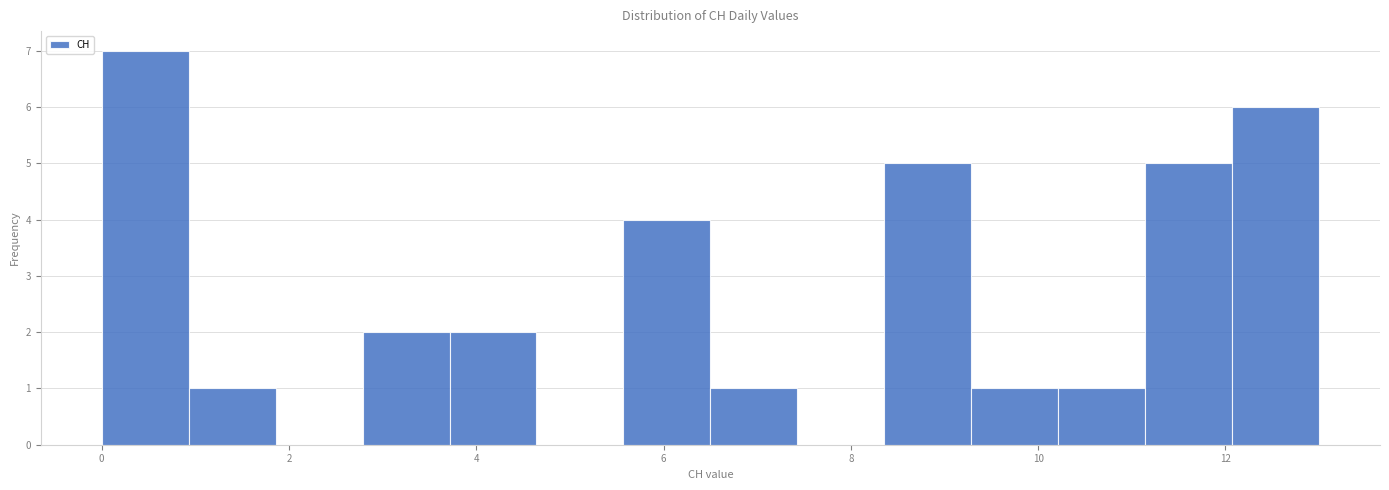

Reading left to right, transcribe this chart: for each bar, give the range it covers on the x-axis and its height. Neither the bar edges nor the heights are printed on the chart, so give them approximately, as read against the axes.

0.0 to 1.0: 7
1.0 to 1.8: 1
1.8 to 2.8: 0
2.8 to 3.8: 2
3.8 to 4.6: 2
4.6 to 5.6: 0
5.6 to 6.6: 4
6.6 to 7.4: 1
7.4 to 8.4: 0
8.4 to 9.2: 5
9.2 to 10.2: 1
10.2 to 11.2: 1
11.2 to 12.0: 5
12.0 to 13.0: 6